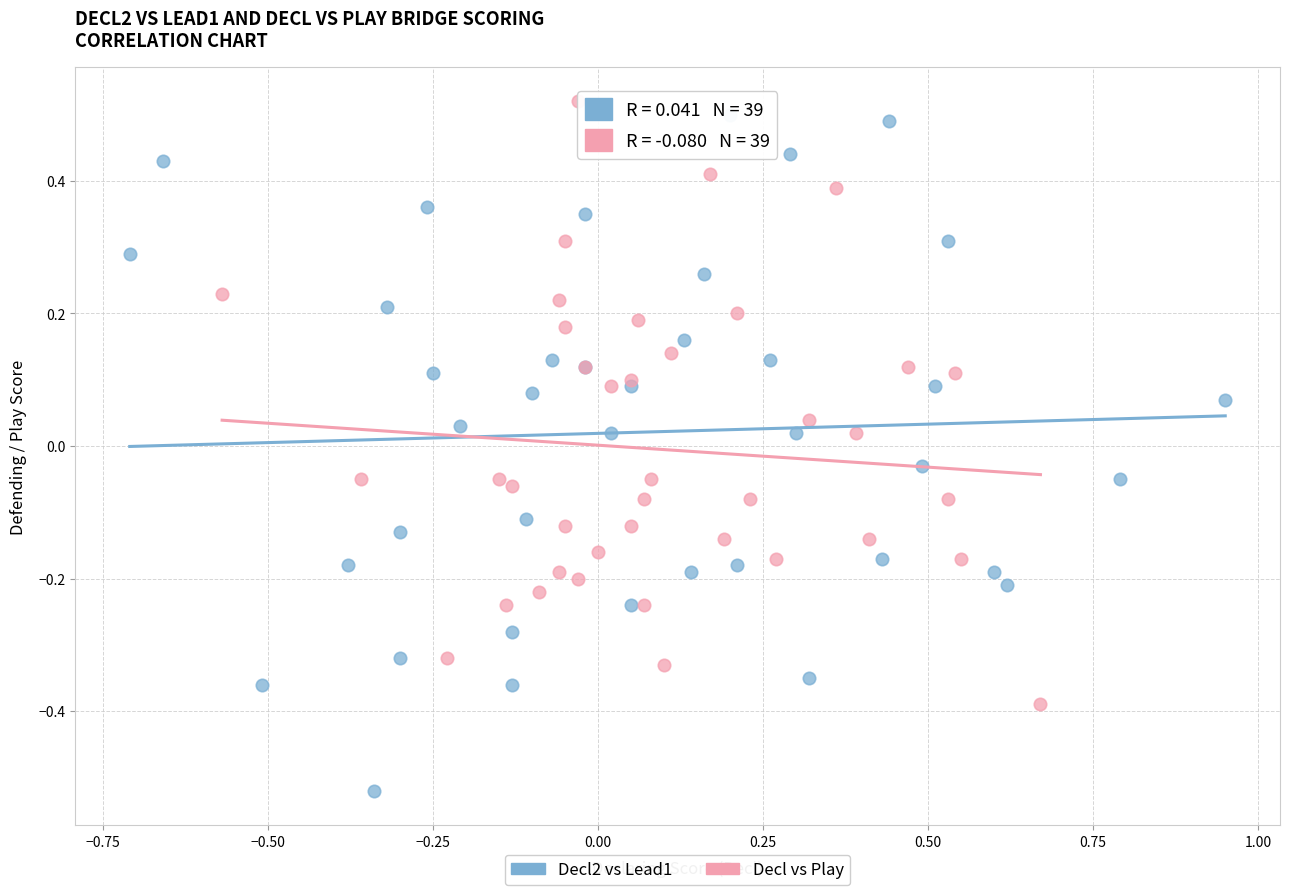

What are all the series names shown in the legend?

Decl2 vs Lead1, Decl vs Play